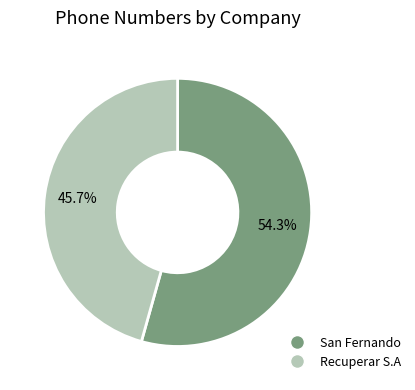

Is there a majority slice in this chart?

Yes